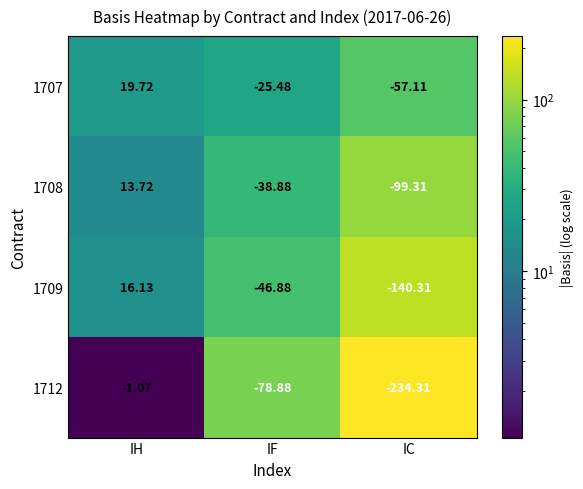

At which label is 1707 closest to -18?

IF